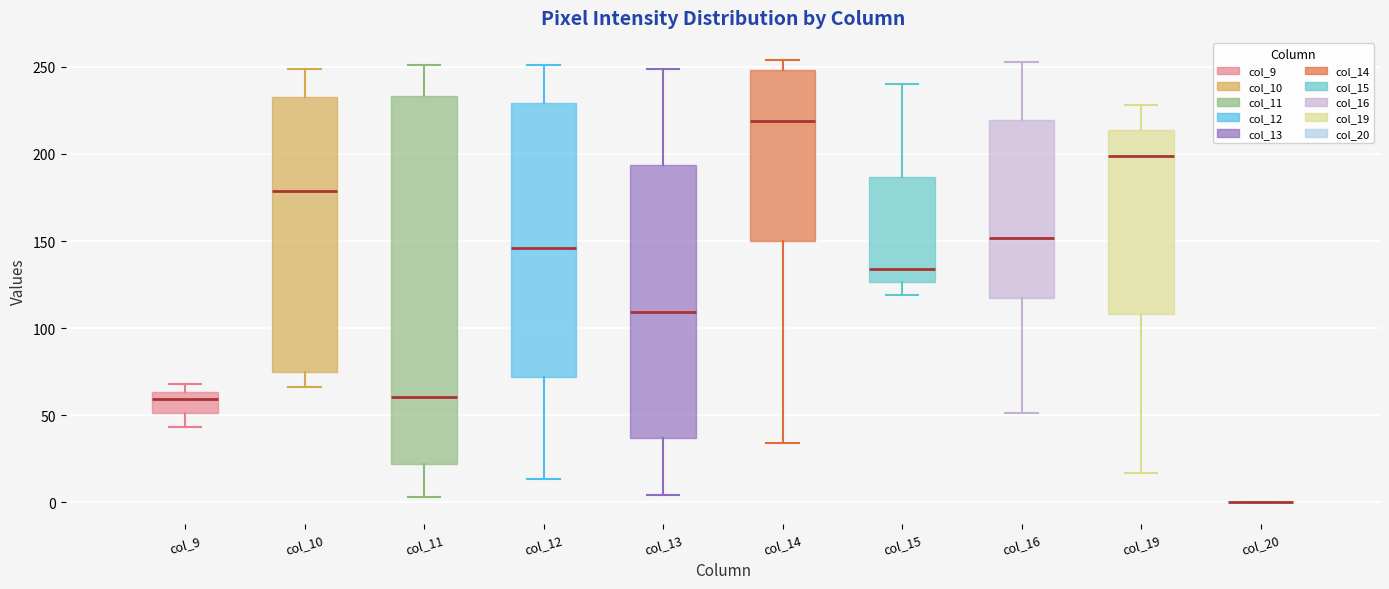

Reading left to right, transcribe this box plot: for each box, give where its median line is, the range the box spans, and where its two whiskers end, as read against the y-axis. The values are not printed on the chart, so give them approximately, as read against the axis.

col_9: median 60, box 50 to 65, whiskers 45 to 70
col_10: median 180, box 75 to 235, whiskers 65 to 250
col_11: median 60, box 20 to 235, whiskers 5 to 250
col_12: median 145, box 70 to 230, whiskers 15 to 250
col_13: median 110, box 35 to 195, whiskers 5 to 250
col_14: median 220, box 150 to 250, whiskers 35 to 255
col_15: median 135, box 125 to 185, whiskers 120 to 240
col_16: median 150, box 115 to 220, whiskers 50 to 255
col_19: median 200, box 110 to 215, whiskers 15 to 230
col_20: box collapsed to a line at 0, whiskers 0 to 0